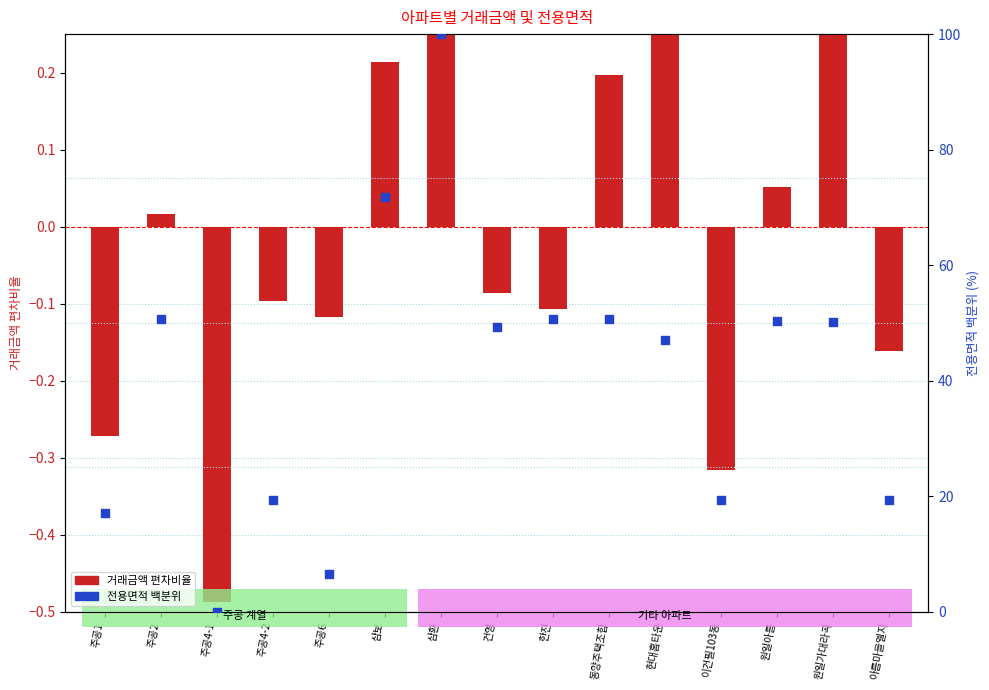

At how many categories does at least one series exceed 93?

1